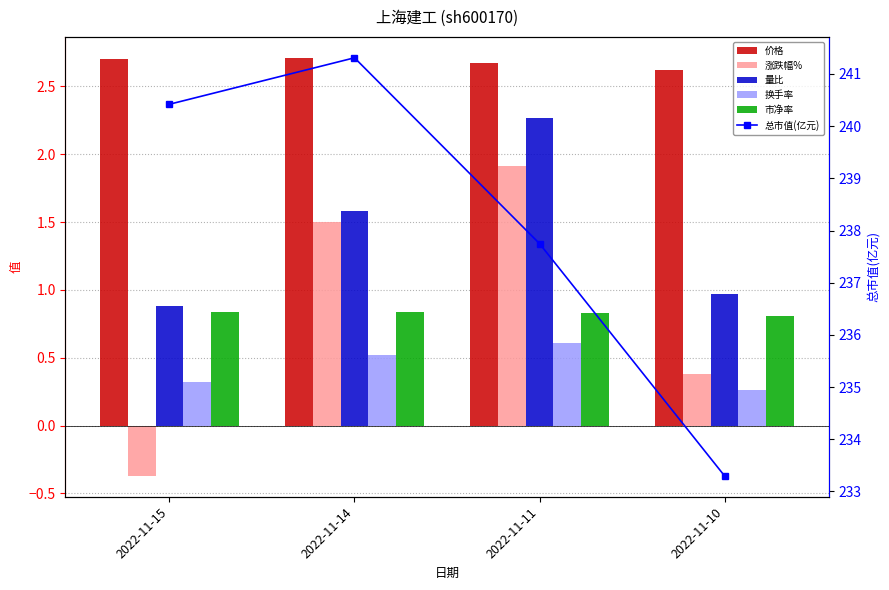

Which series has the largest range (max minus min)?

总市值(亿元)